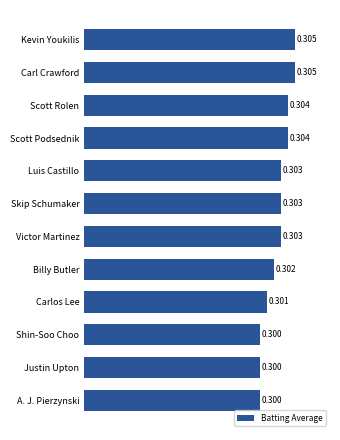

Between Justin Upton and Victor Martinez, which is larger?

Victor Martinez